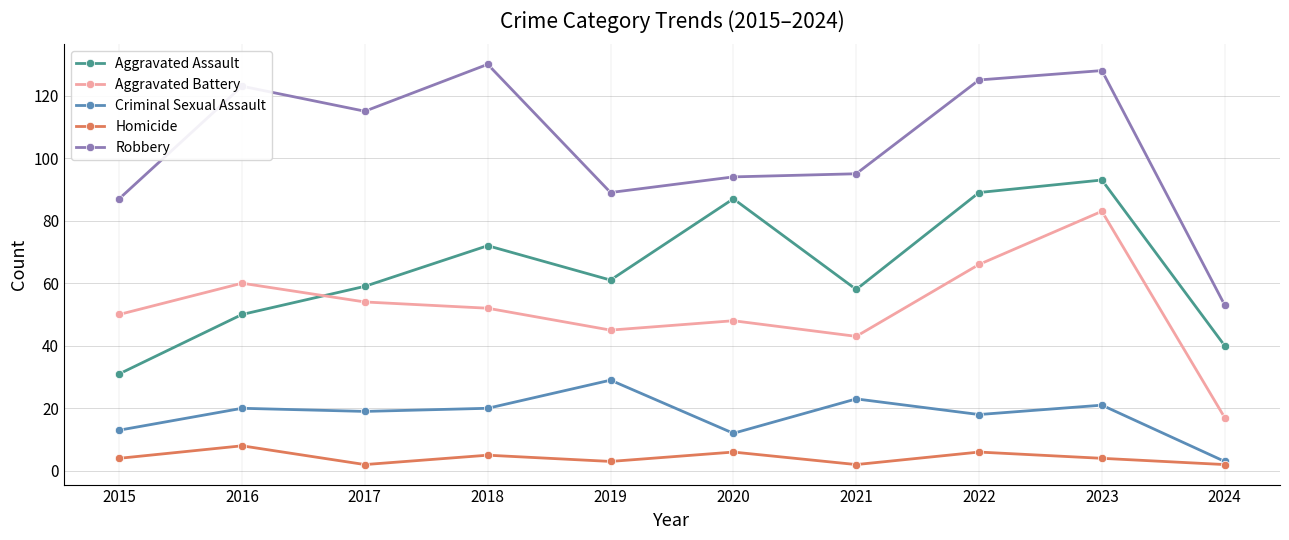

The Aggravated Assault series shows 34 at 2019. True or false?

False